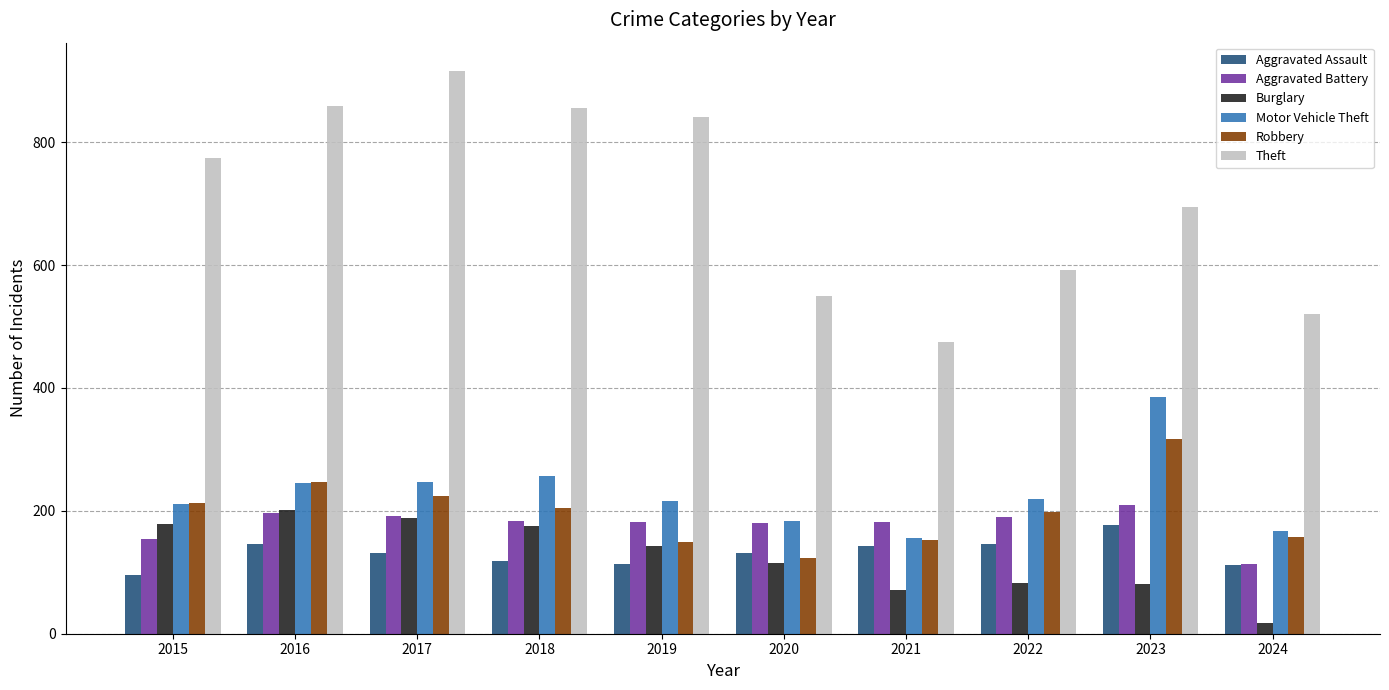

What is the smallest value displayed?

17